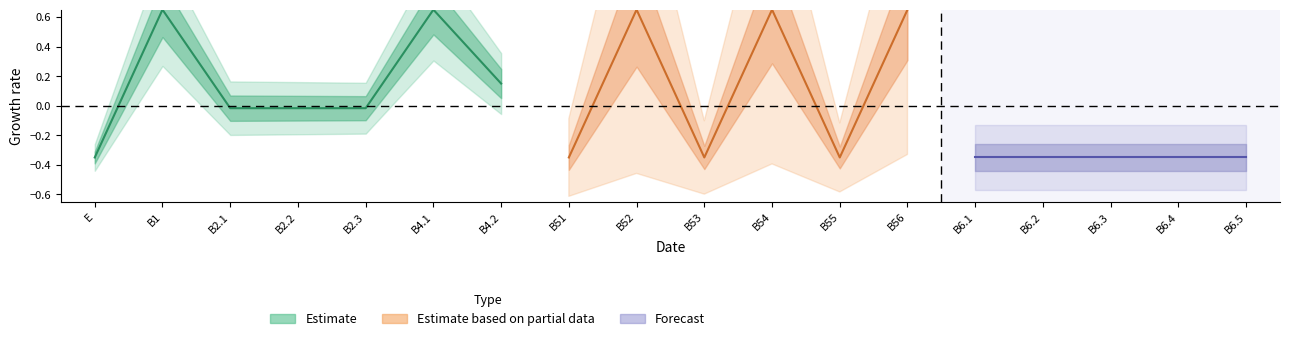

What position from the left is B2.3?

5